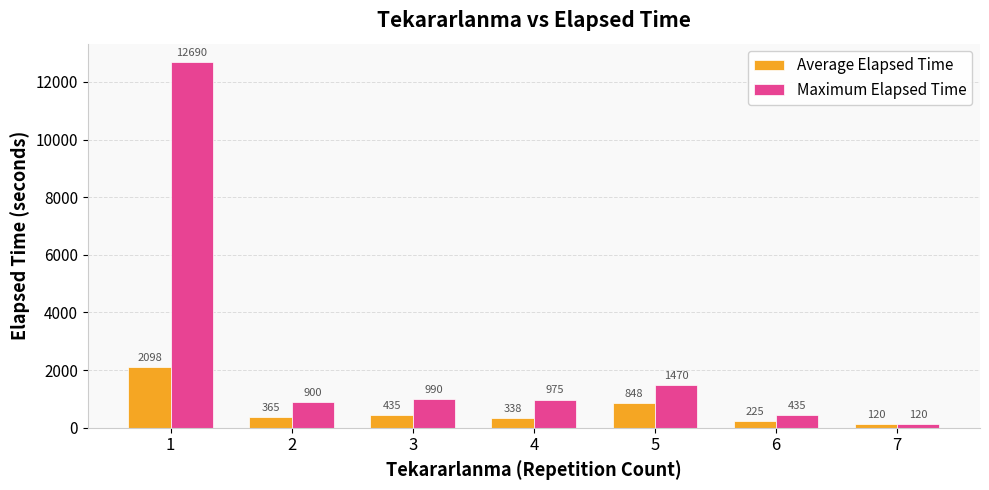

Which series has the widest spread of values?

Maximum Elapsed Time